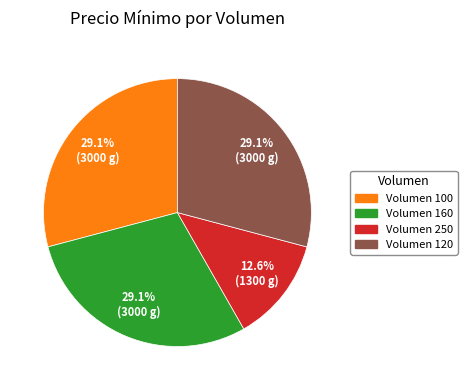

Is there a majority slice in this chart?

No